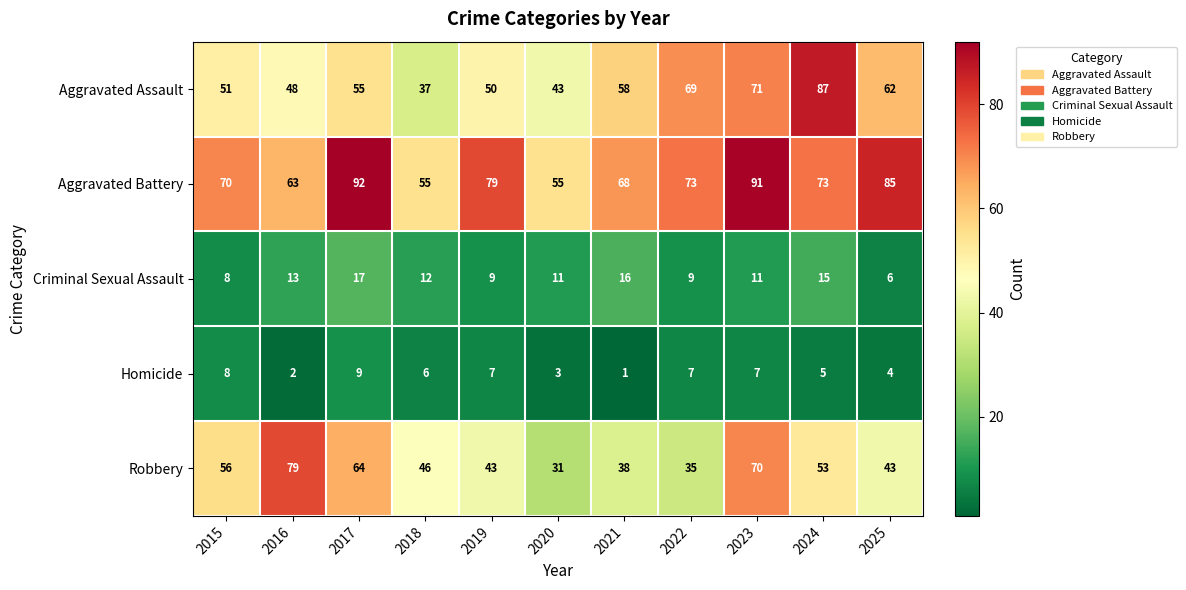

What is the maximum value shown in the chart?

92